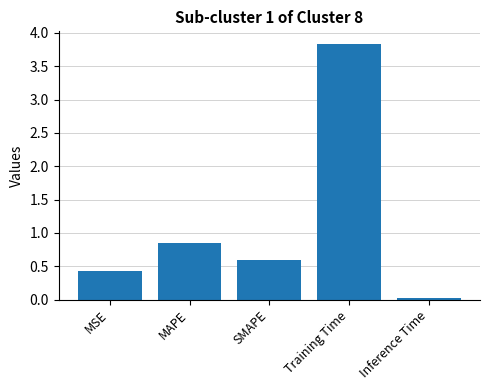

Count the number of data series in this chart.

1